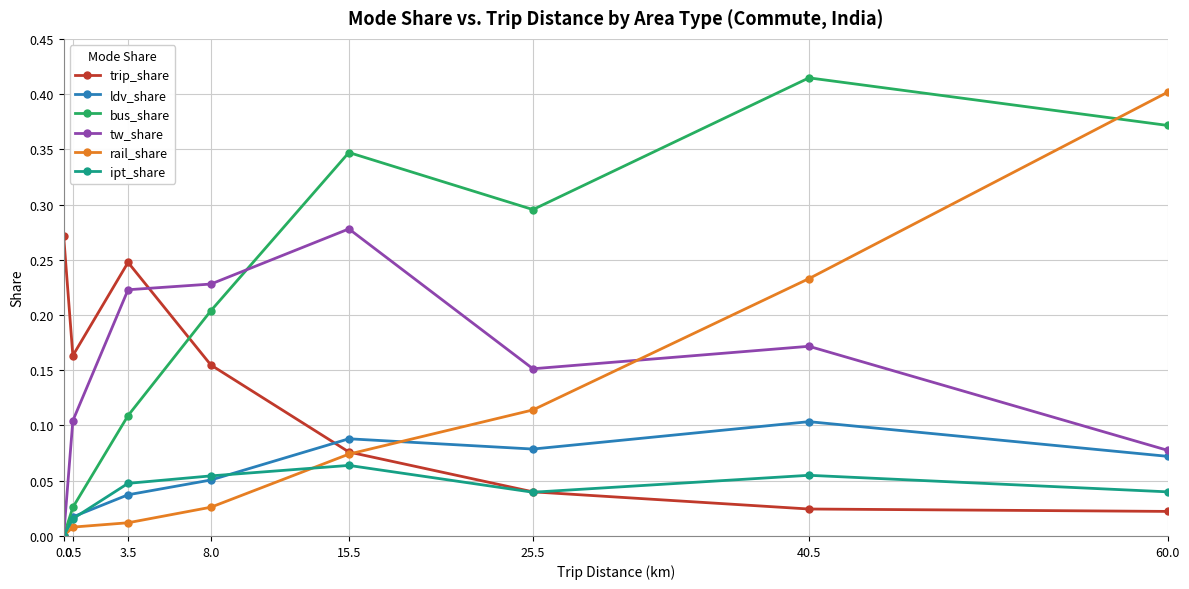

Does the chart display data point markers on the line(s)?

Yes